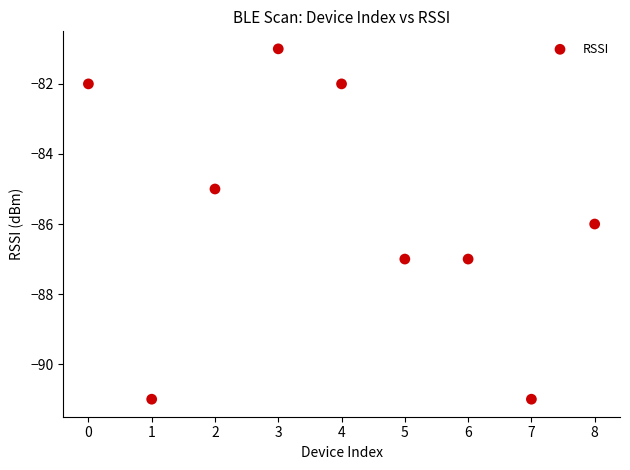

What is the range of Y values (max minus min)?

10